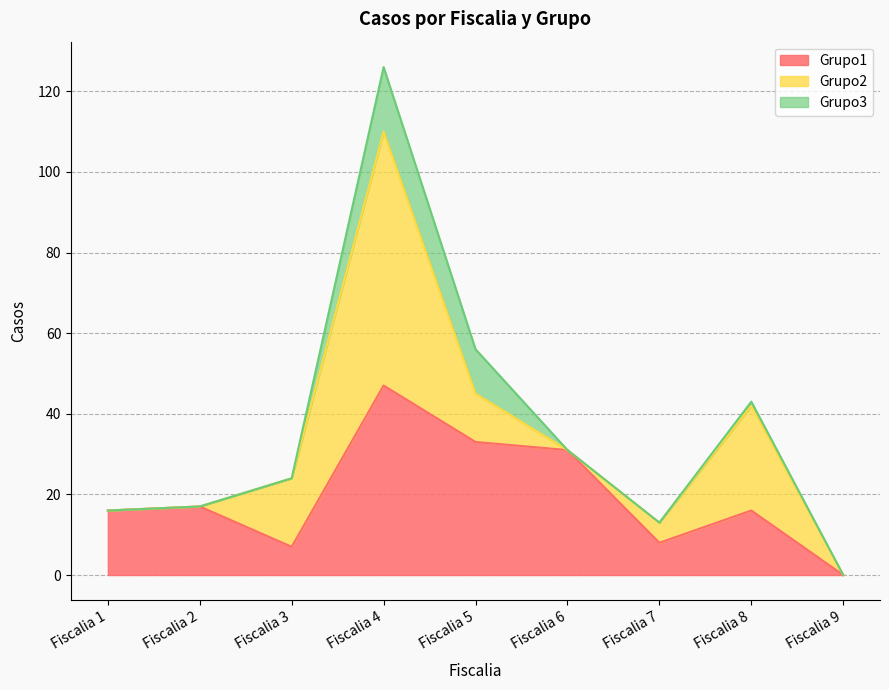

What is the value of the Grupo2 point at the 3rd from the left?

17